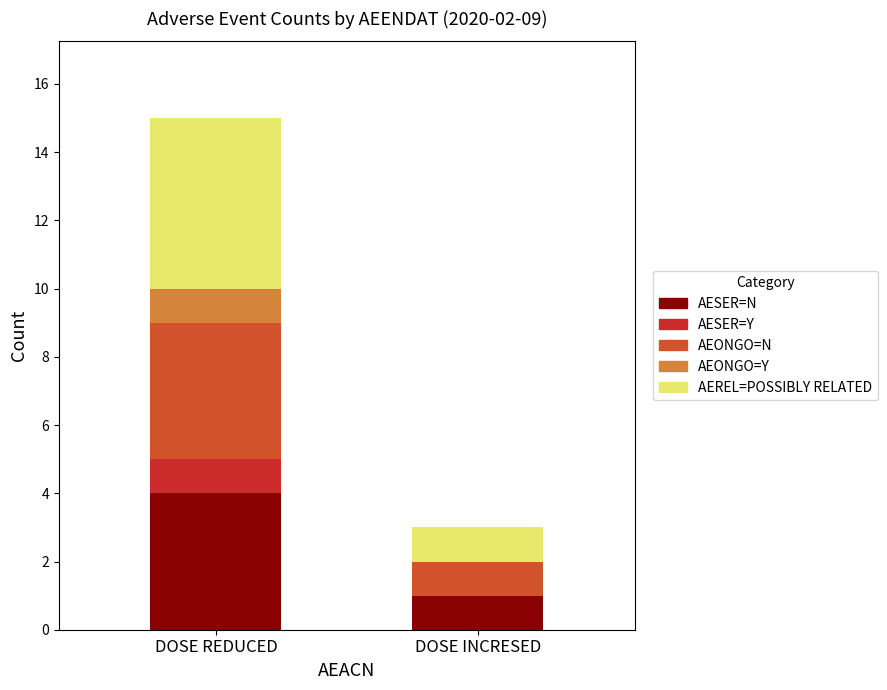

What is the label of the 2nd bar from the right?

DOSE REDUCED